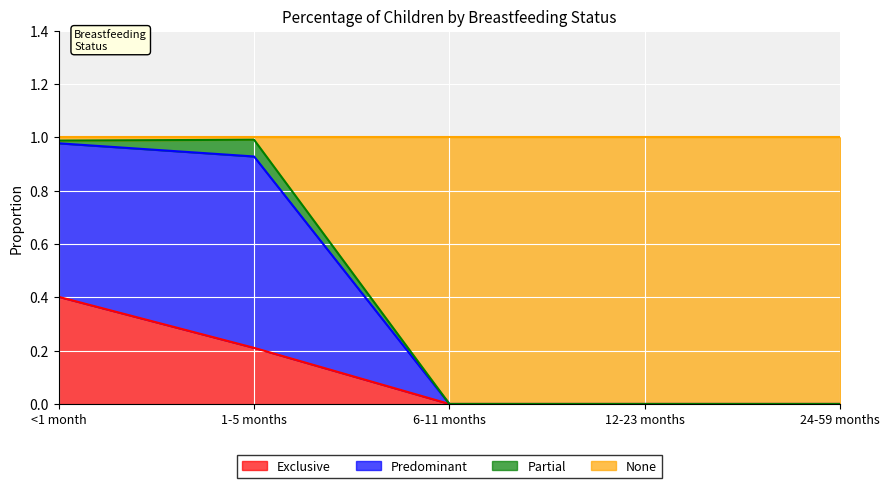

What are all the series names shown in the legend?

Exclusive, Predominant, Partial, None